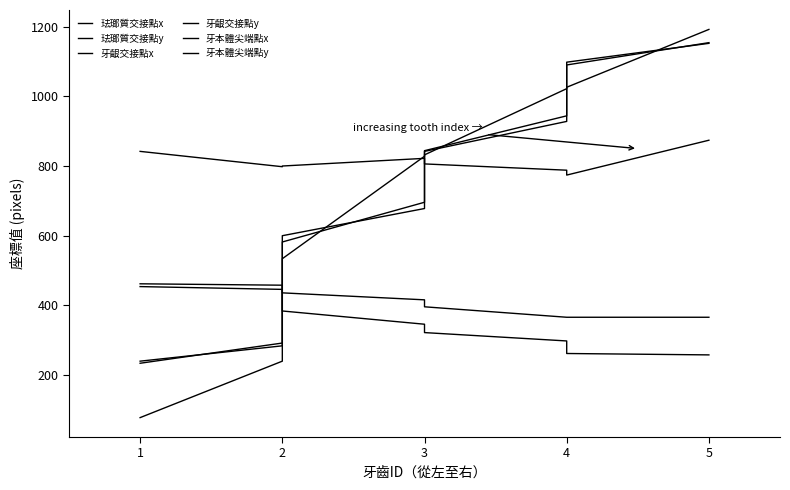

True or false: 珐瑯質交接點x and 珐瑯質交接點y cross at least once.

True